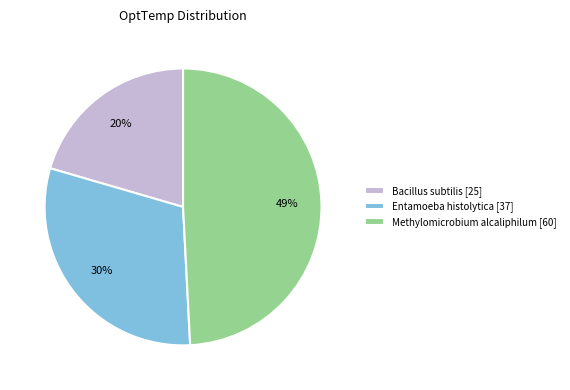

Is the sum of Methylomicrobium alcaliphilum and Bacillus subtilis greater than half?

Yes